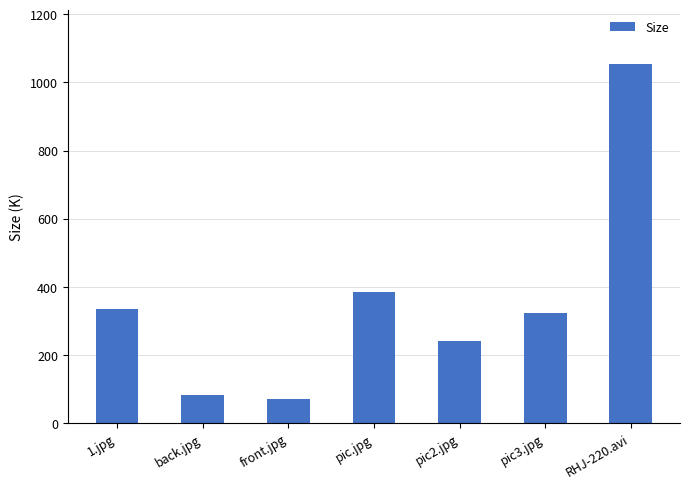

What is the greatest value displayed?

1054.7